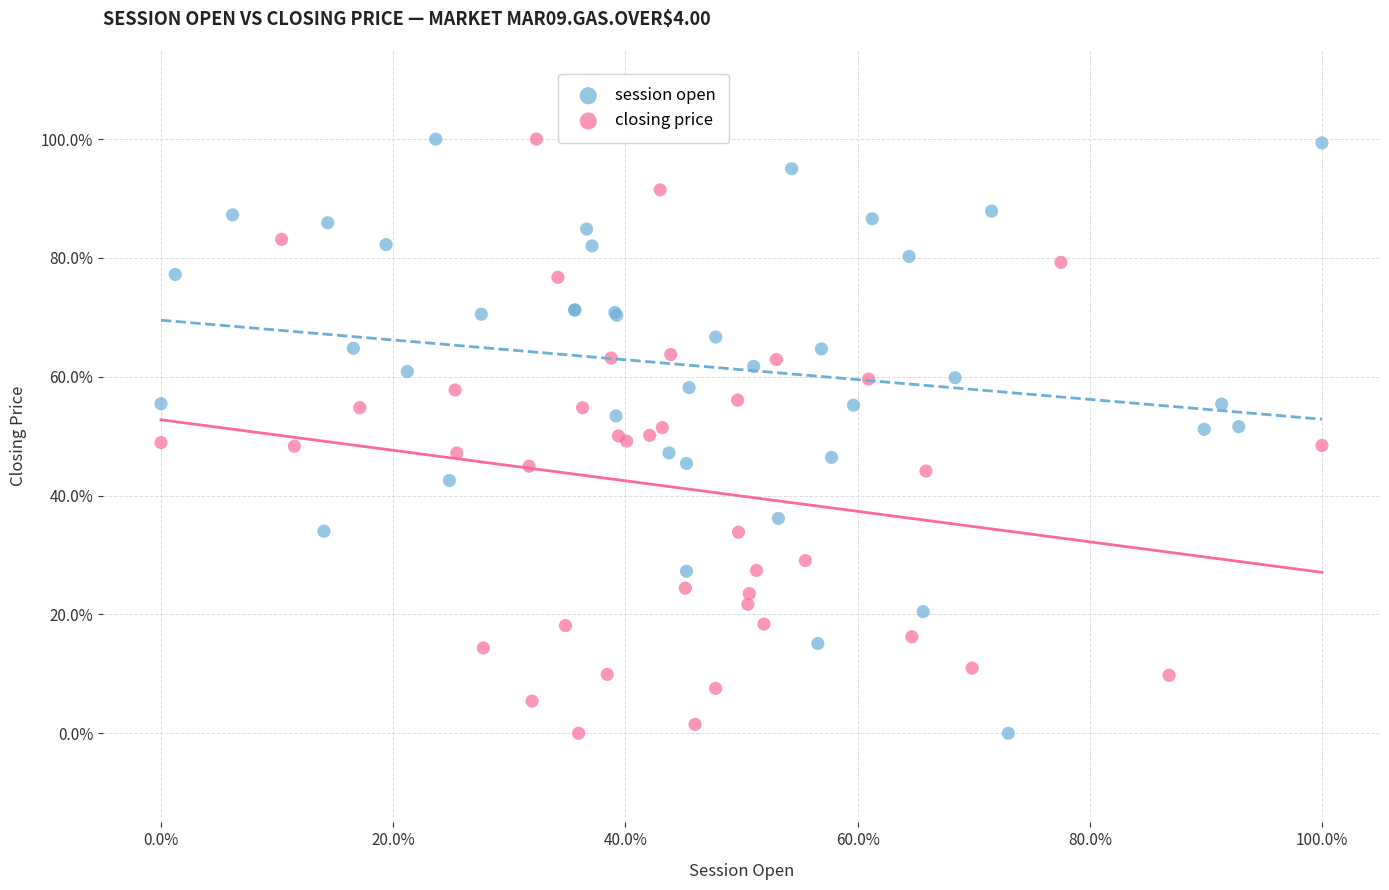

What are all the series names shown in the legend?

session open, closing price